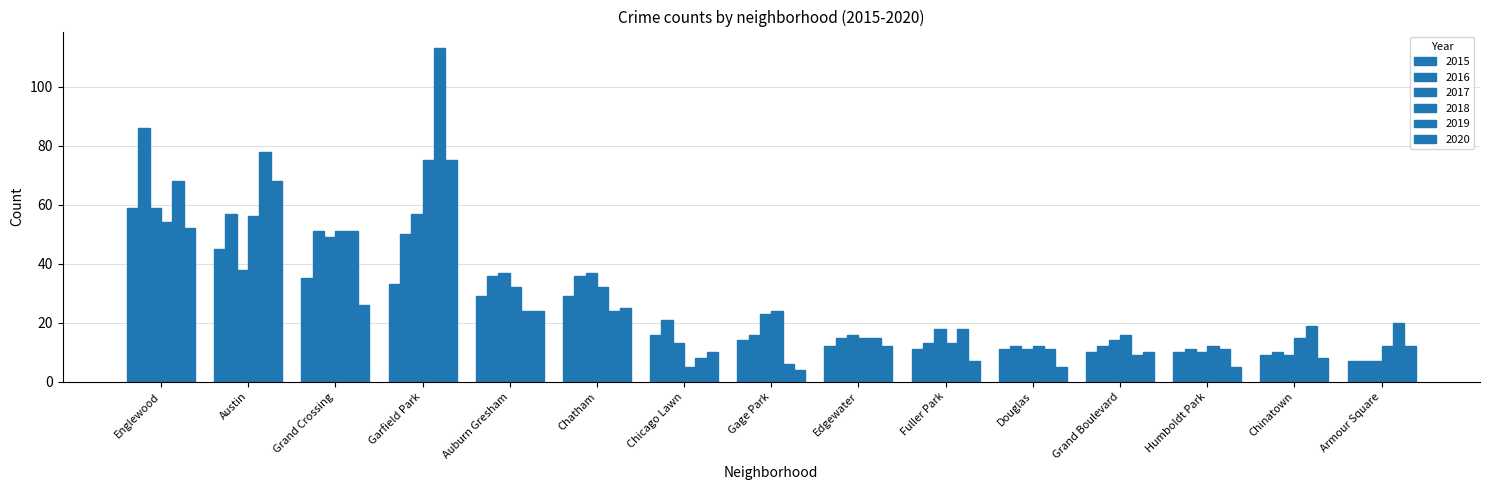

Is the value of 2020 at Grand Crossing greater than the value of 2015 at Gage Park?

Yes